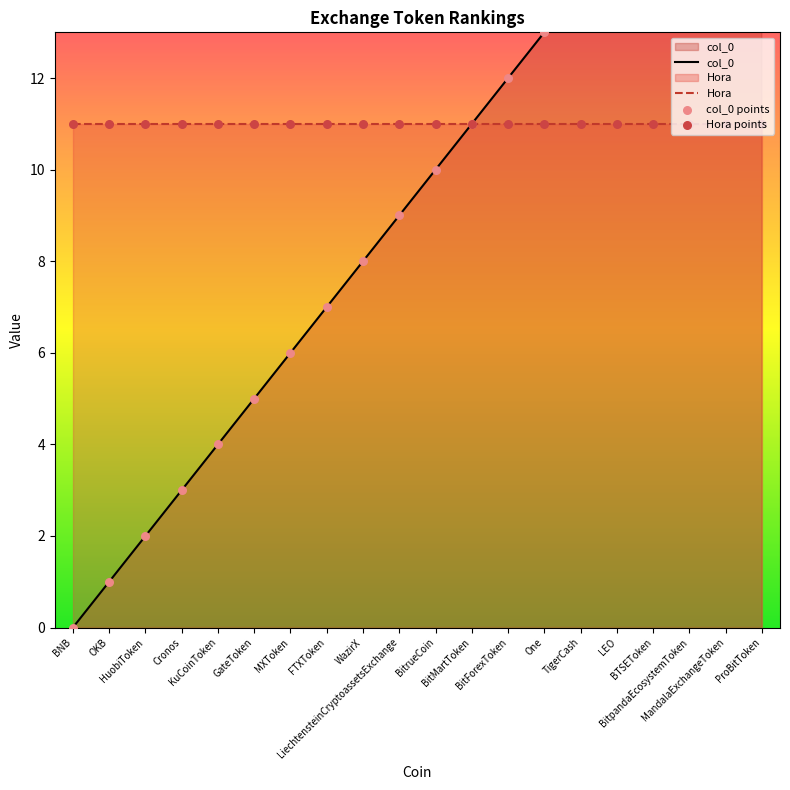

What is the change in value from HuobiToken to LiechtensteinCryptoassetsExchange?

+7